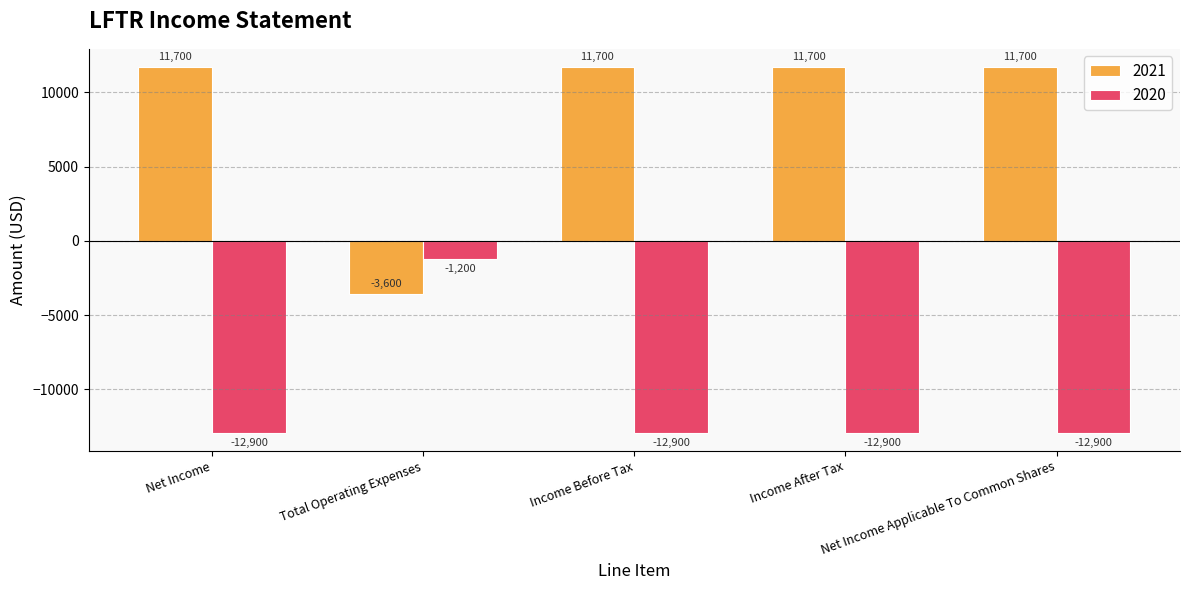

How many negative values does the 2021 series have?

1